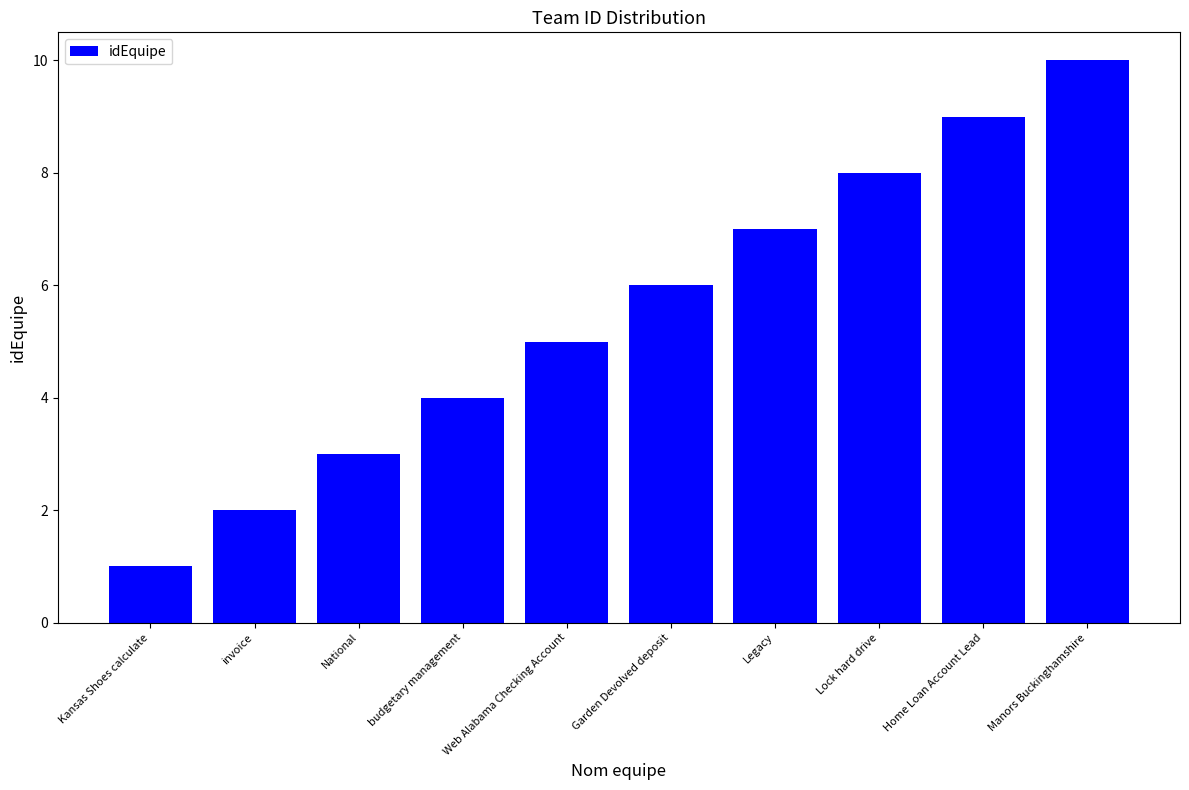

What is the label of the 5th bar from the right?

Garden Devolved deposit